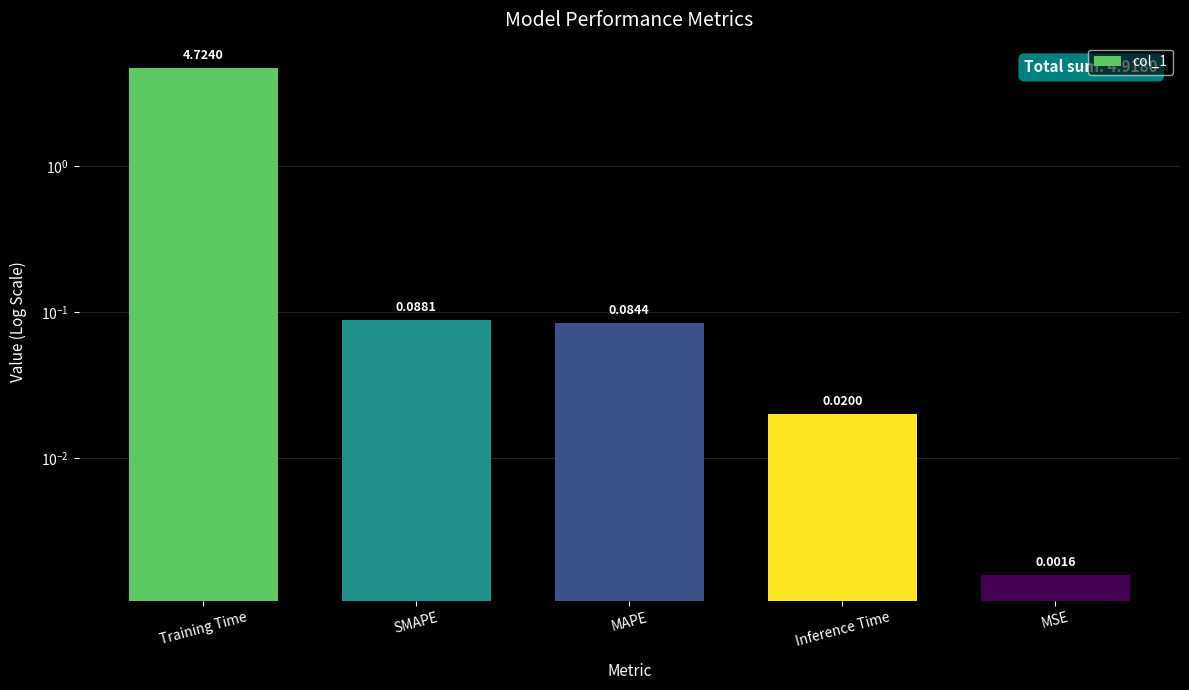

Which label corresponds to the largest value in the chart?

Training Time